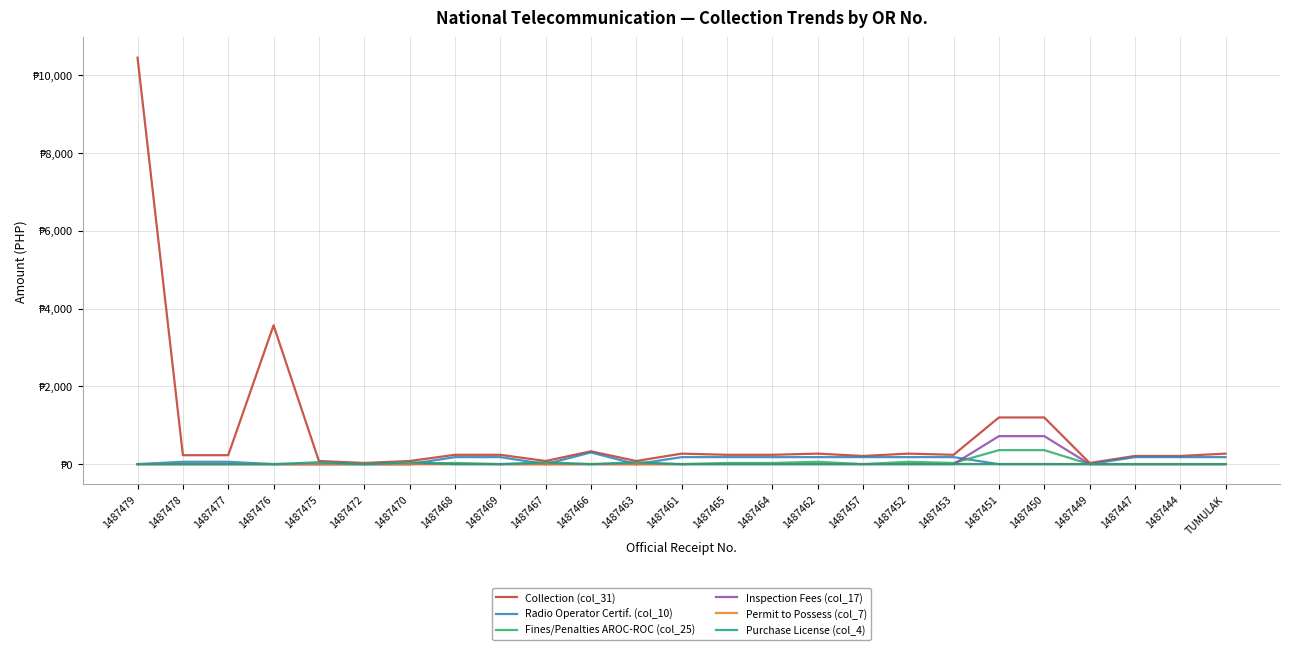

What are all the series names shown in the legend?

Collection (col_31), Radio Operator Certif. (col_10), Fines/Penalties AROC-ROC (col_25), Inspection Fees (col_17), Permit to Possess (col_7), Purchase License (col_4)